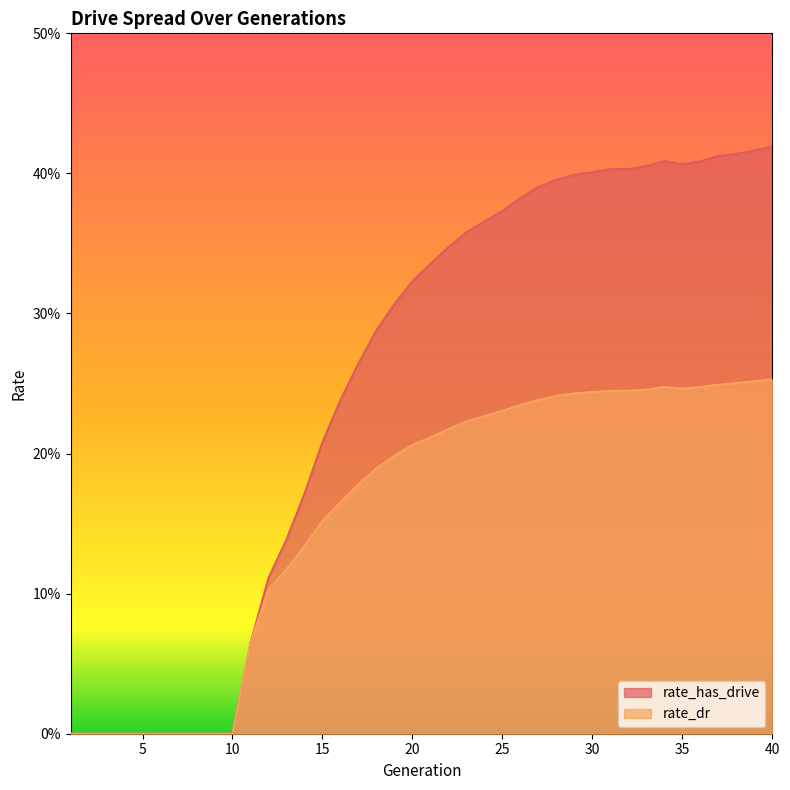

Which series has the largest total across all categories?

rate_has_drive